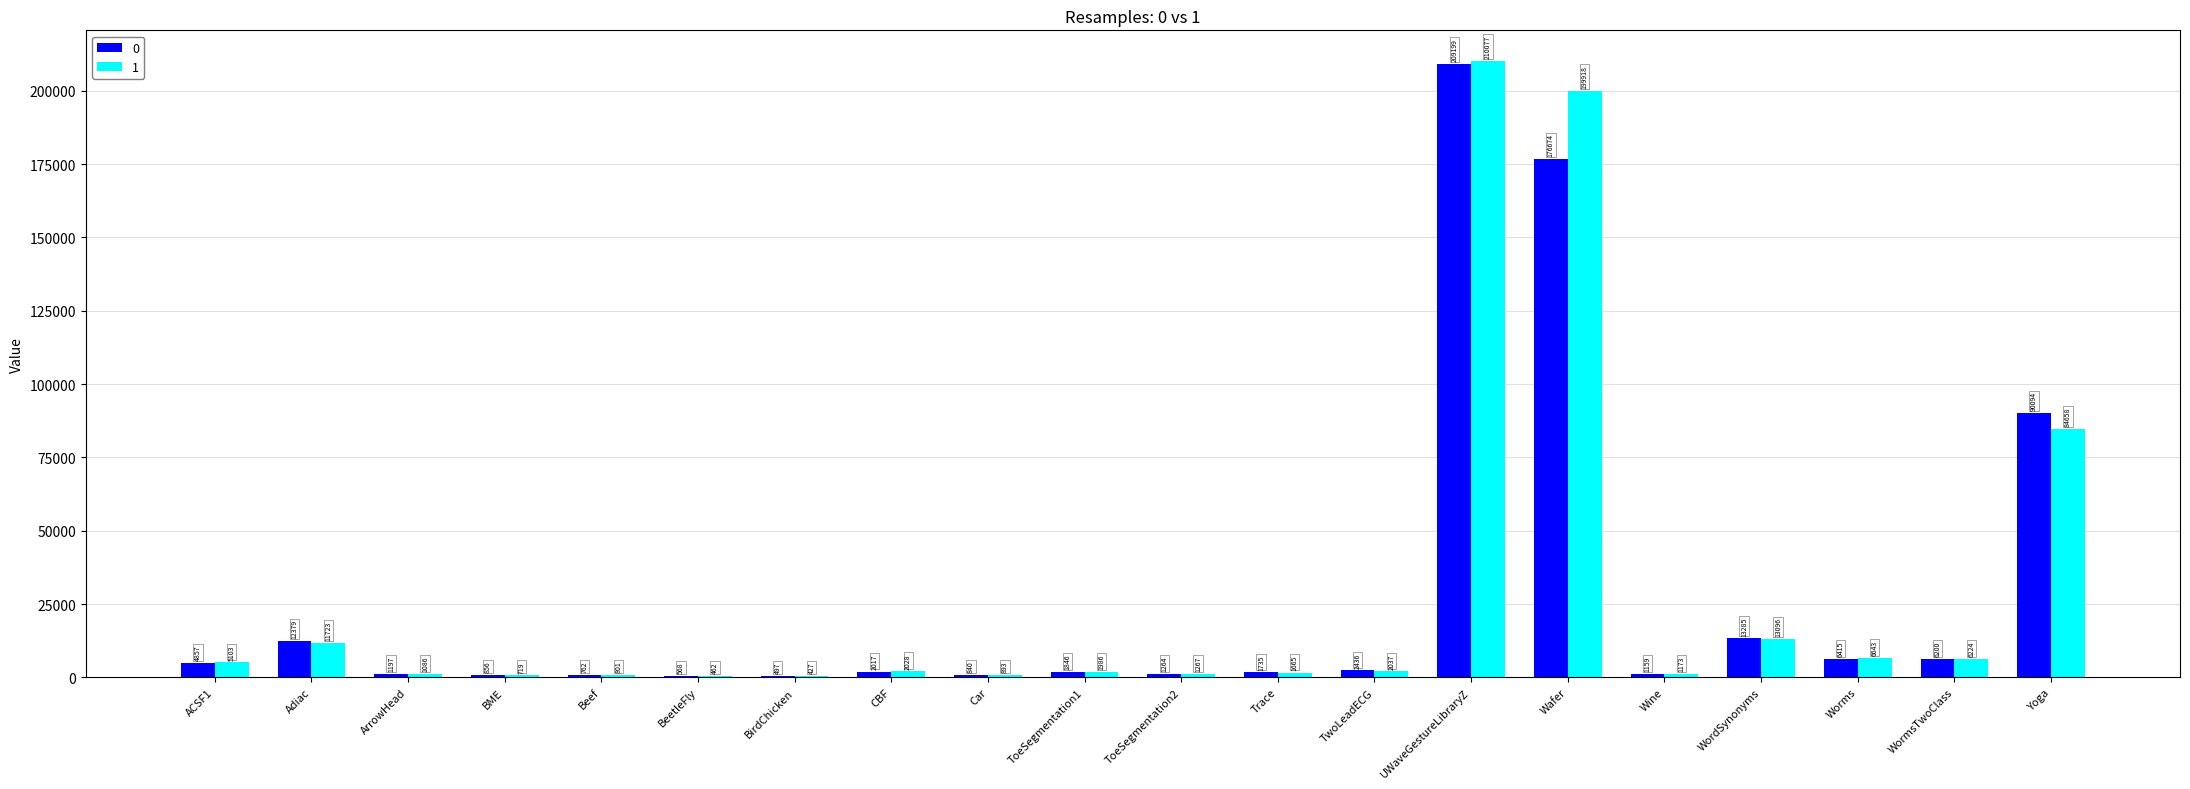

Is the value of 0 at ACSF1 greater than the value of 1 at ArrowHead?

Yes